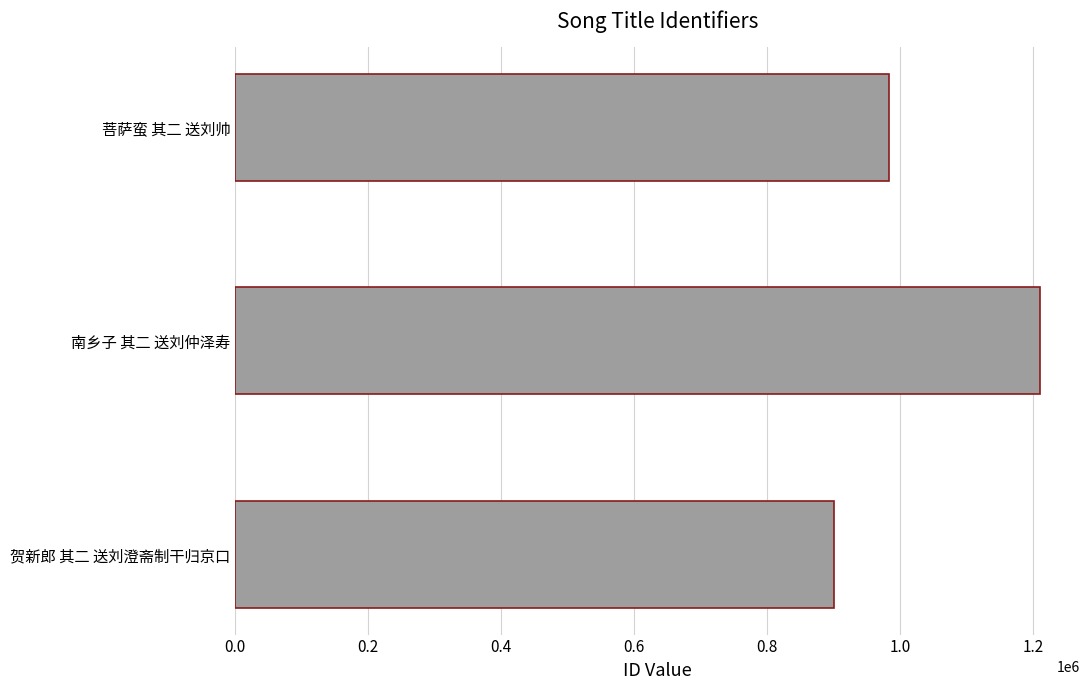

Reading bottom to top, what are all the values shown in this chart?

900084	1210202	983268